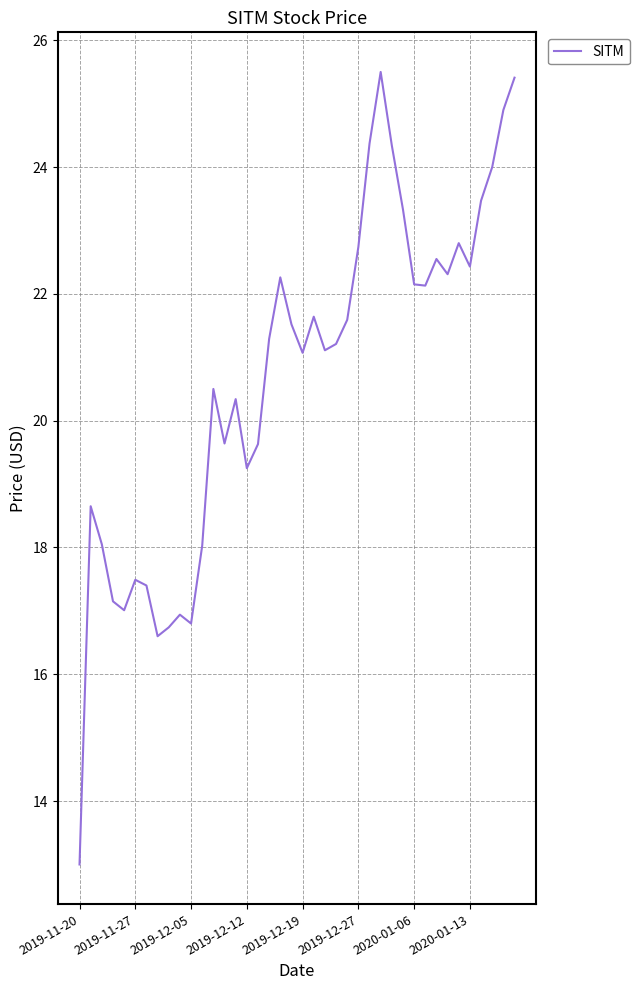

What is the smallest value displayed?

13.0